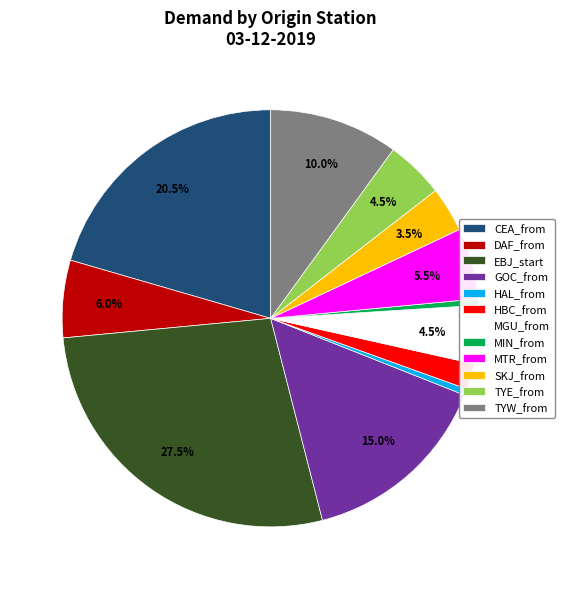

Is there any slice that represents more than half of the pie?

No